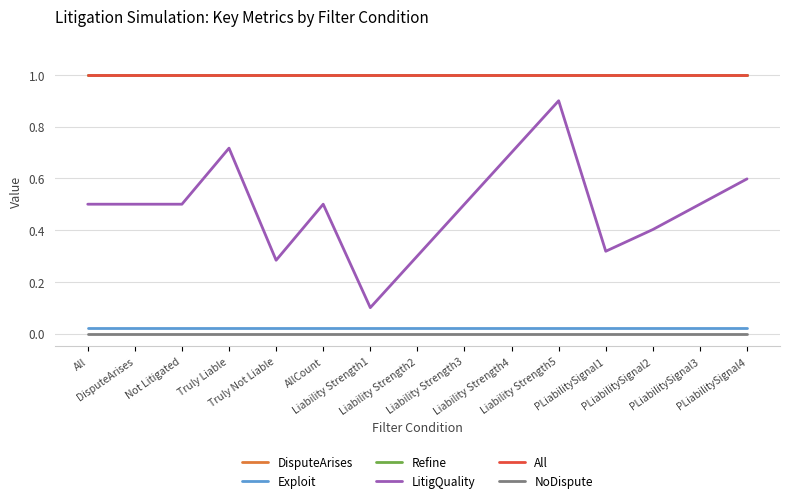

Does the chart display data point markers on the line(s)?

No